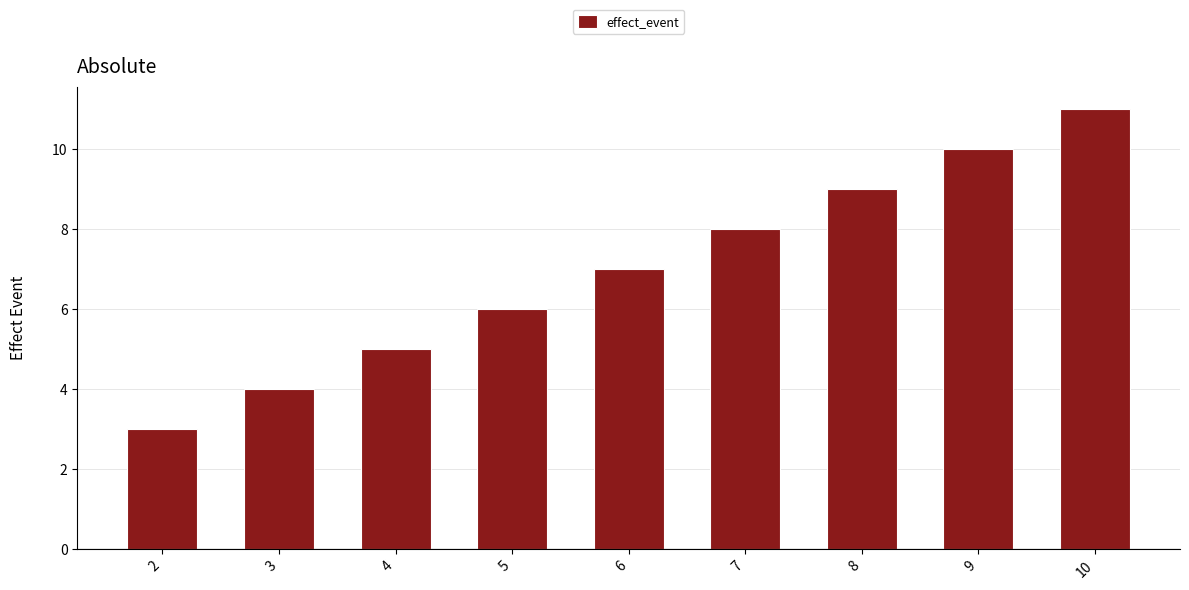

What is the difference between the second highest and second lowest values?

6